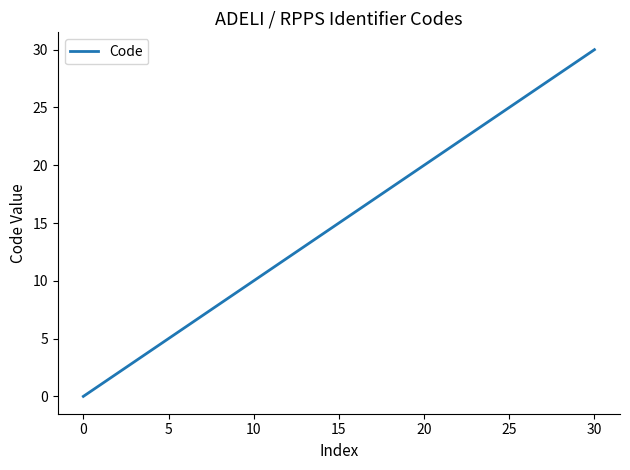

Reading left to right, list all the values displayed in this chart.

0	1	2	3	4	5	6	8	9	10	30